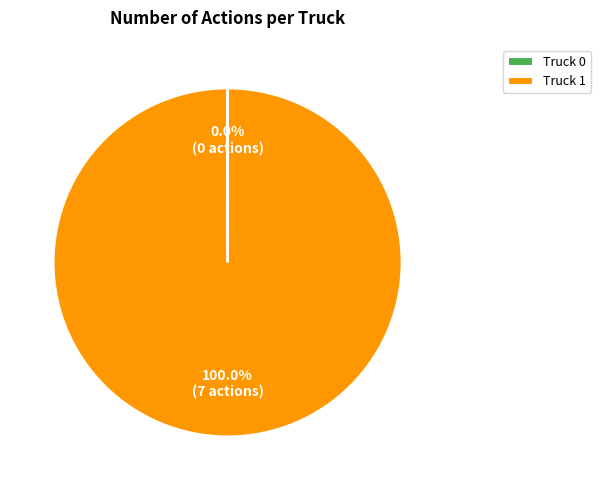

What is the majority slice?

Truck 1